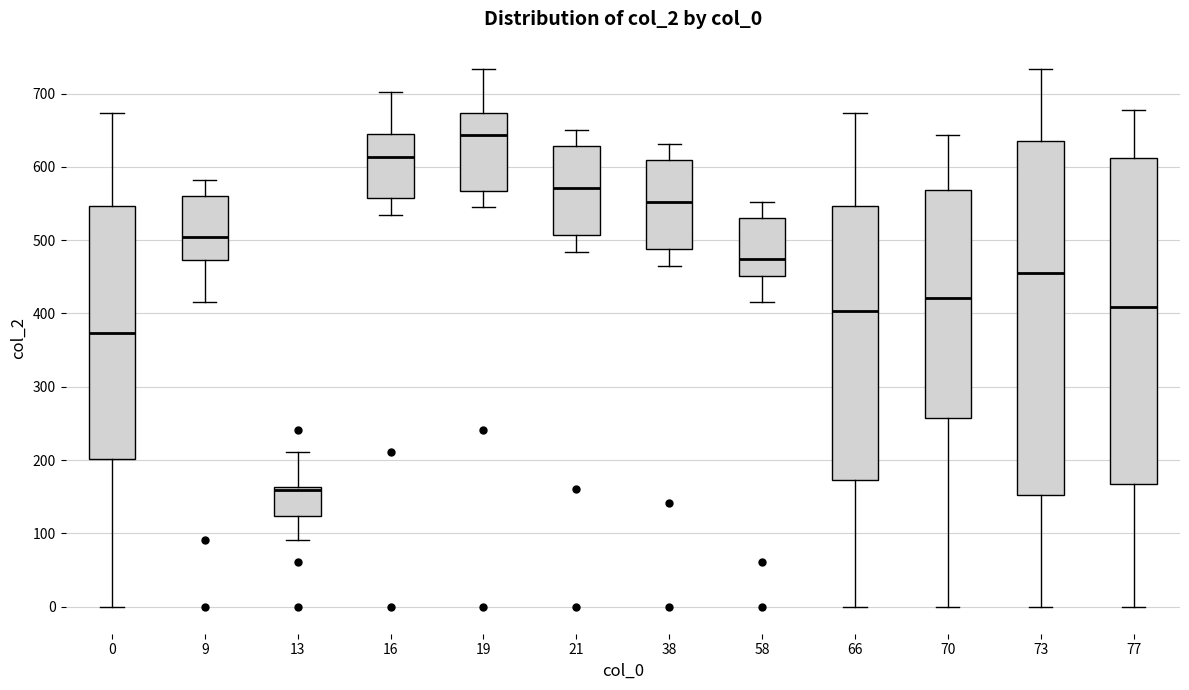

Which box has the lowest median line?

13